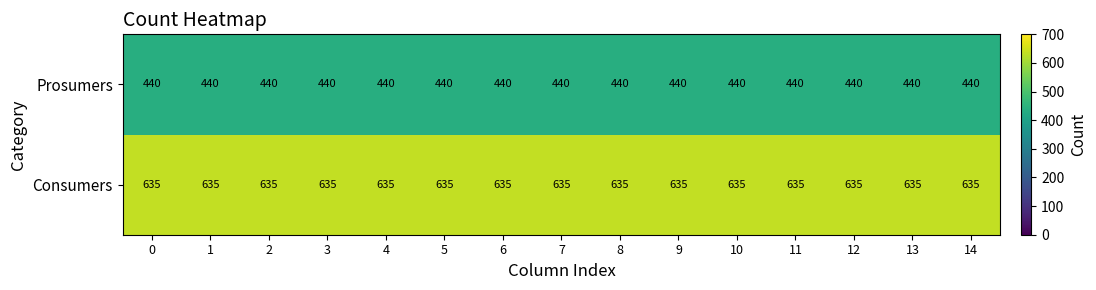

What is the spread (max minus min) of values at 6?

195